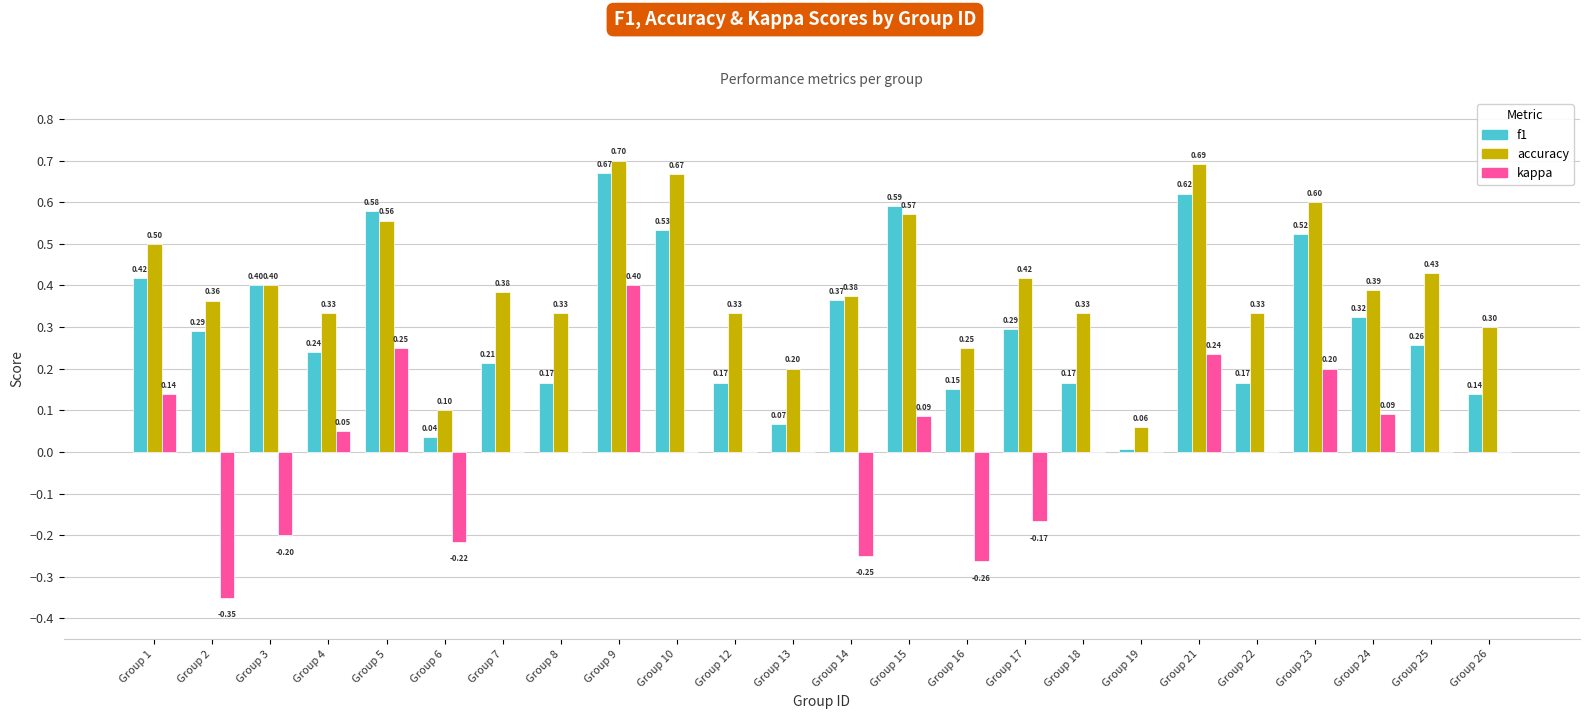

What is the spread (max minus min) of values at Group 2?

0.7